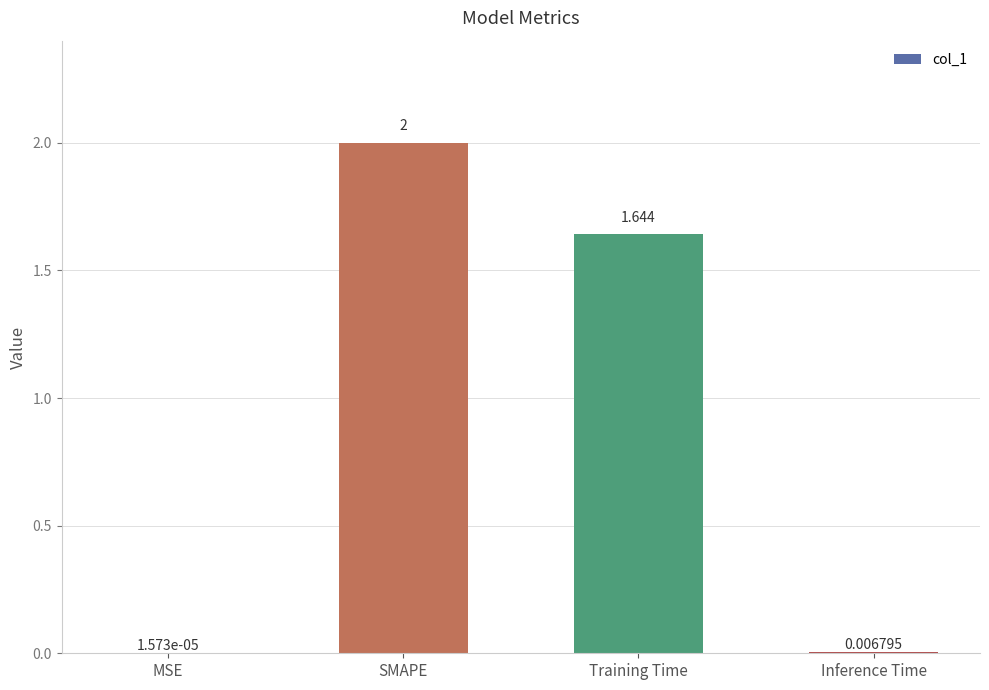

Which label corresponds to the largest value in the chart?

SMAPE